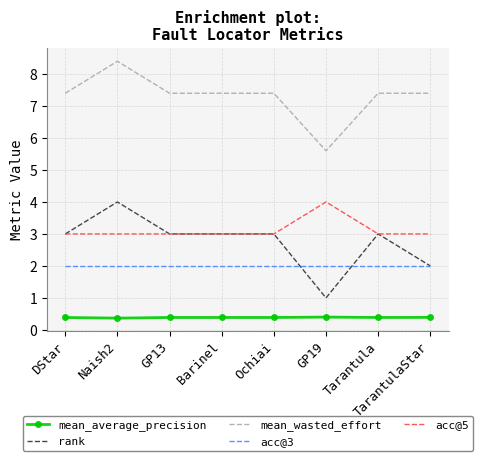

What are all the series names shown in the legend?

mean_average_precision, rank, mean_wasted_effort, acc@3, acc@5